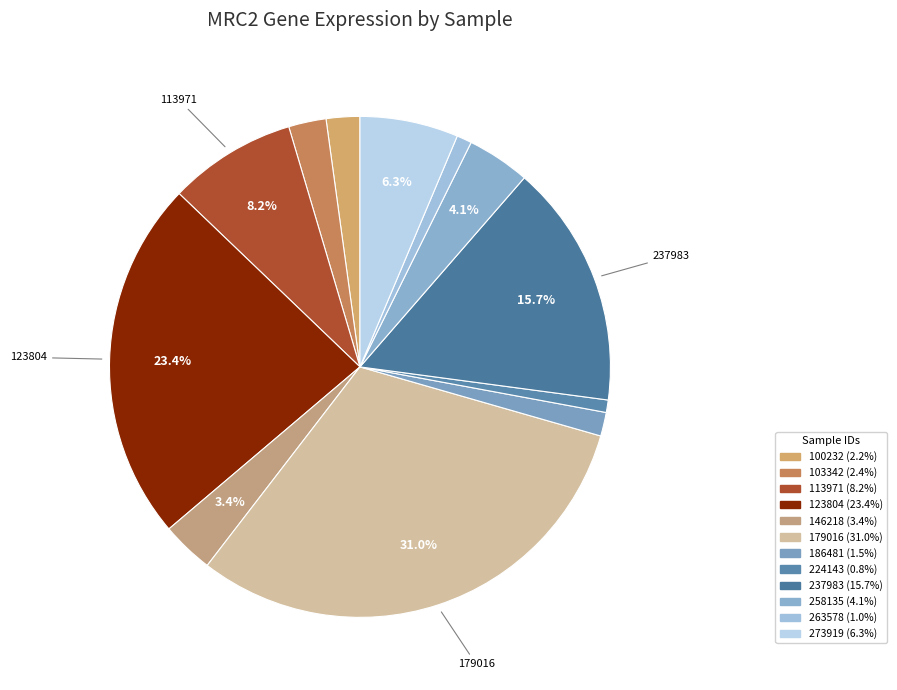

Approximately how many times larger is the value at 186481 compared to 103342?

0.6